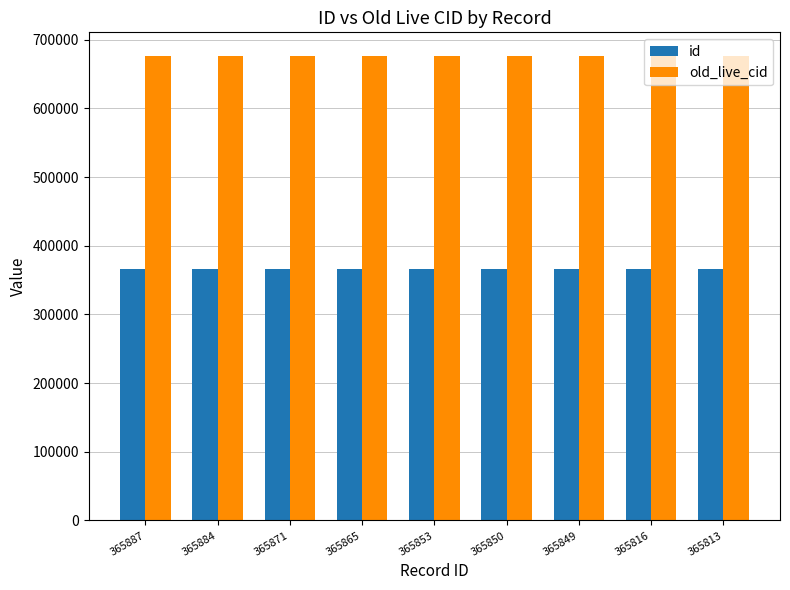

How many data points in old_live_cid are less than 676798?

4